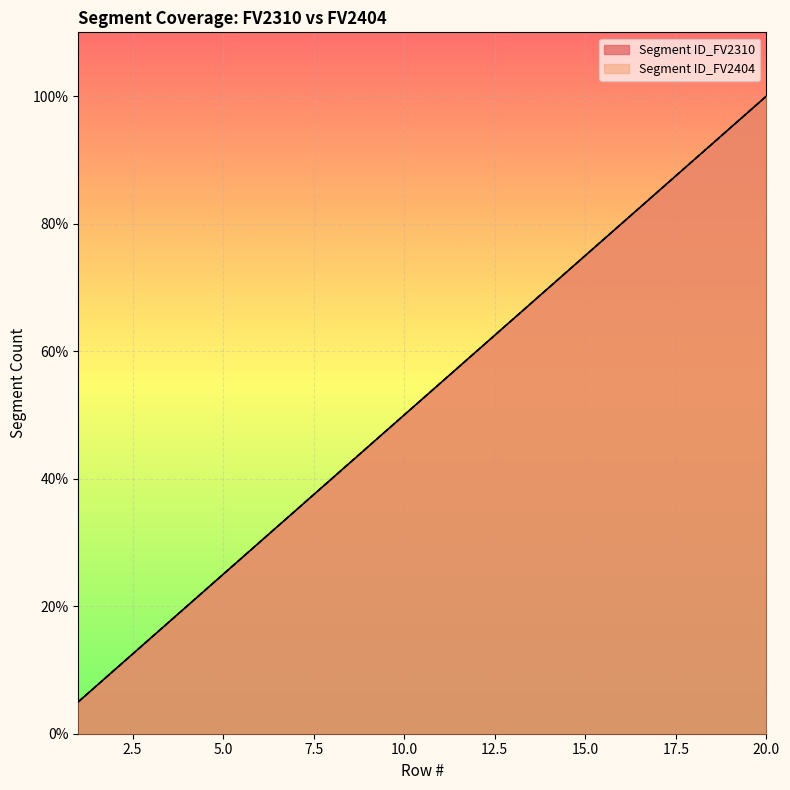

How many distinct data groups are displayed?

2